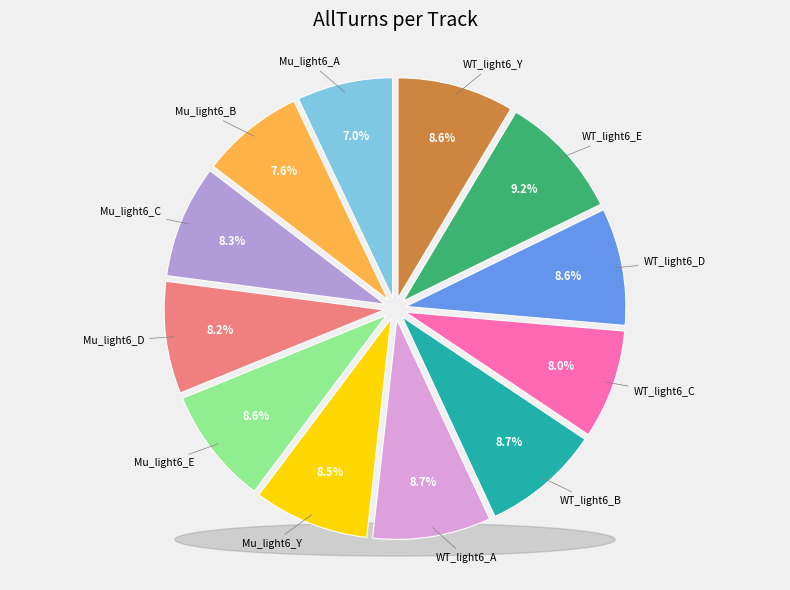

Is there a majority slice in this chart?

No